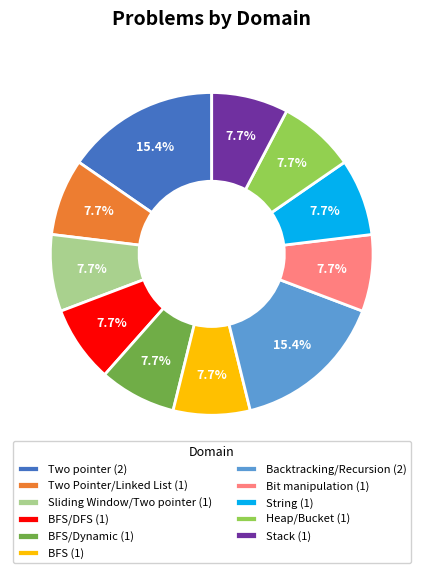

How many slices are in this pie chart?

11